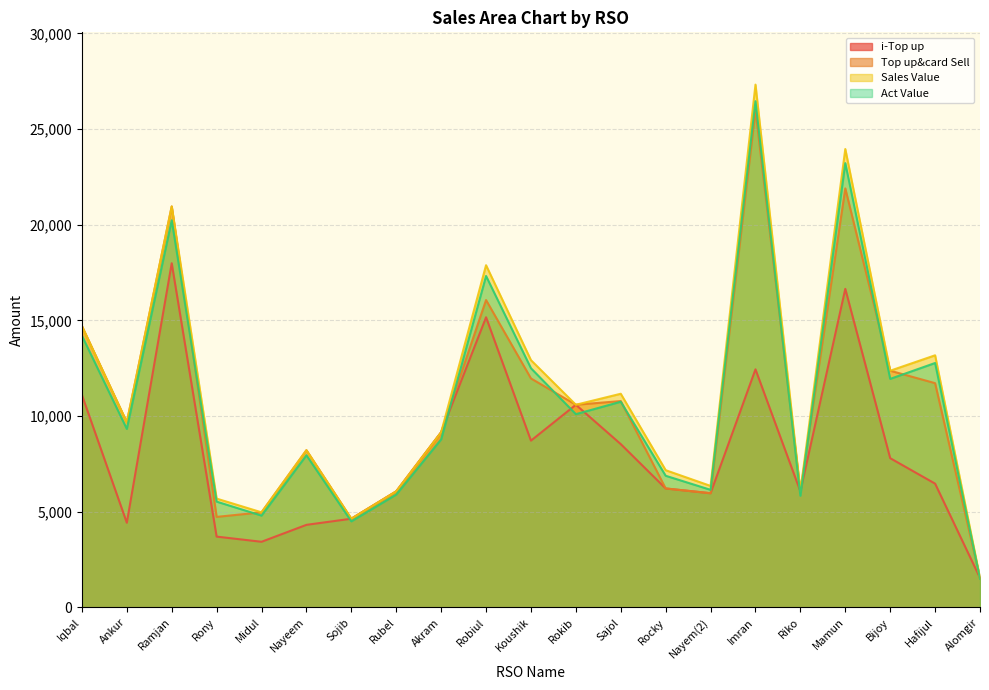

Is the value of Act Value at Hafijul greater than the value of Sales Value at Mamun?

No